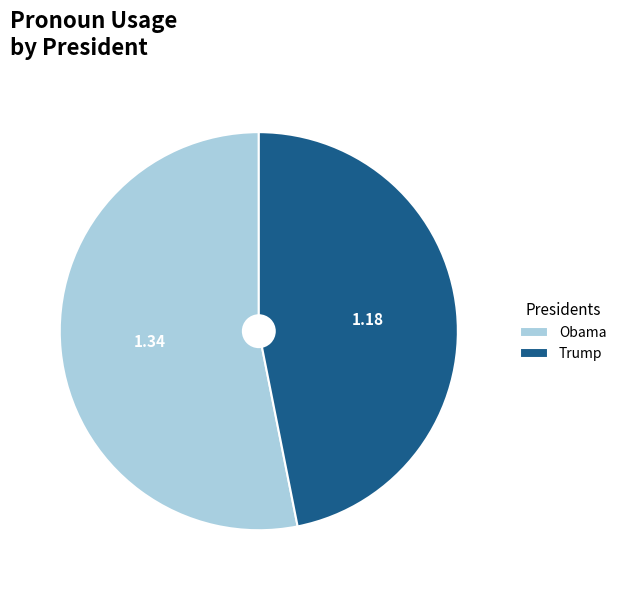

Combined, do Obama and Trump account for over 50%?

Yes